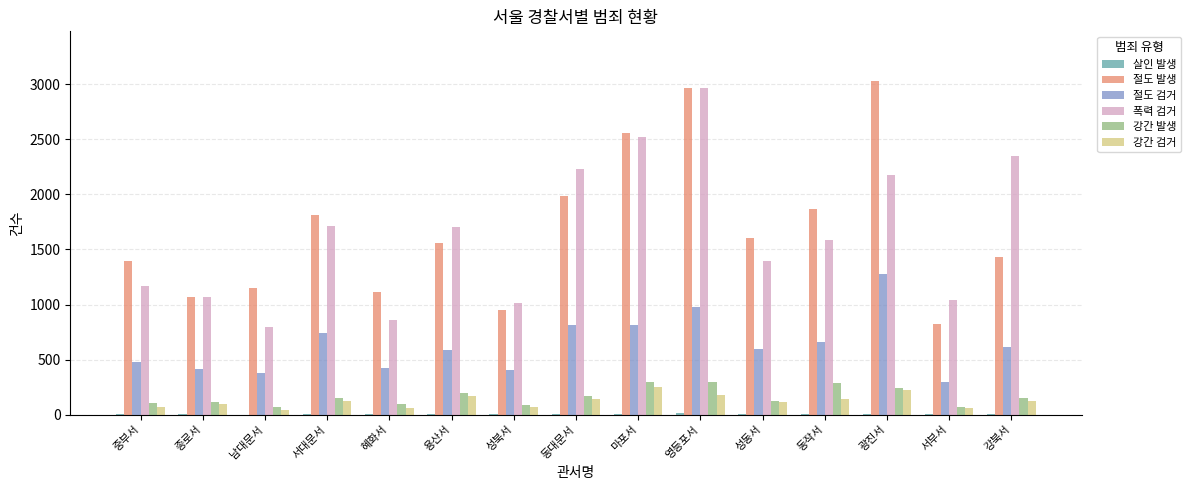

Is the value of 절도 검거 at 성북서 greater than the value of 절도 발생 at 광진서?

No